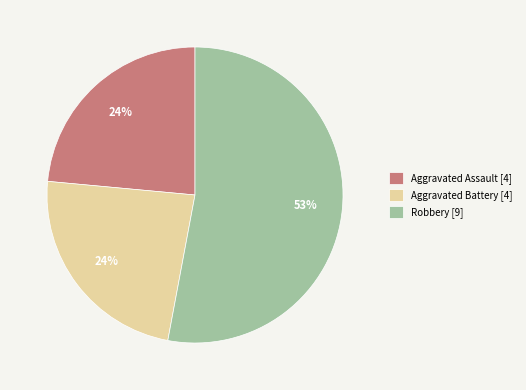

To the nearest percent, what is the combined percentage of Aggravated Assault [4] and Robbery [9]?

76%